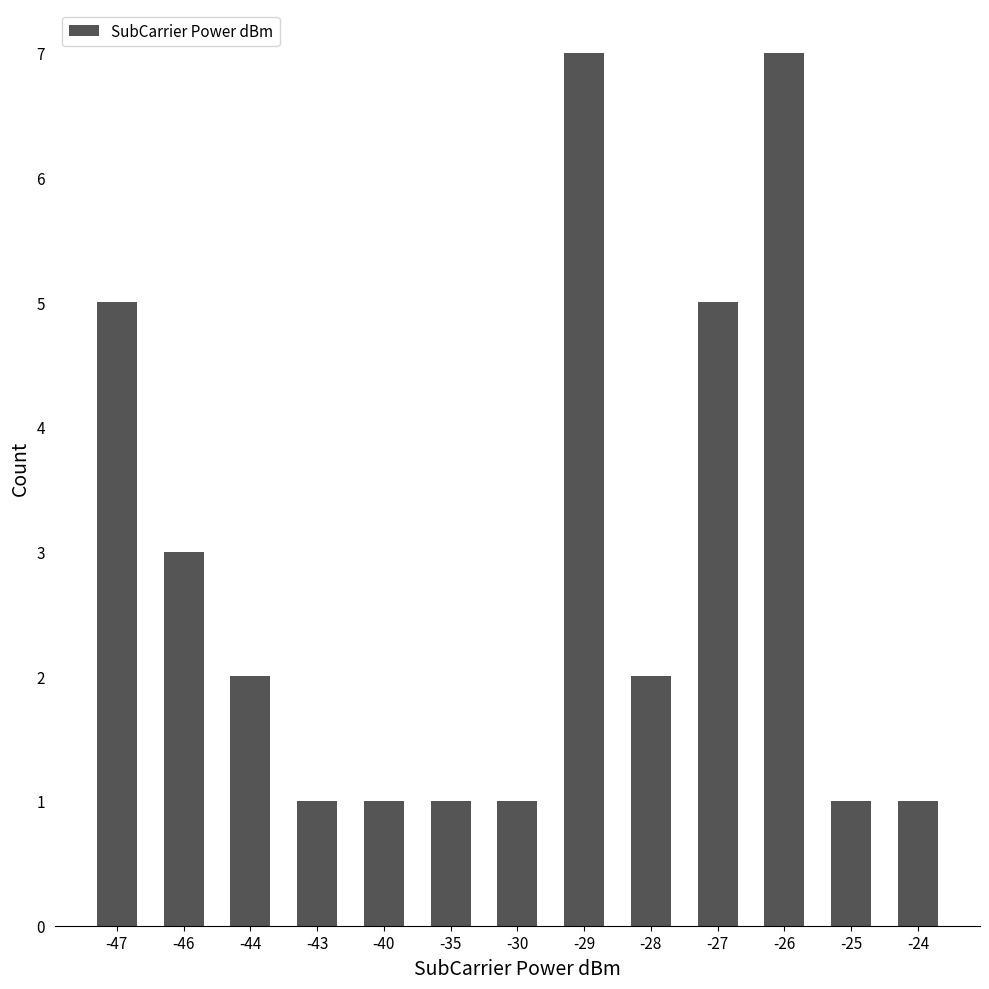

What is the change in value from -47 to -46?

-2